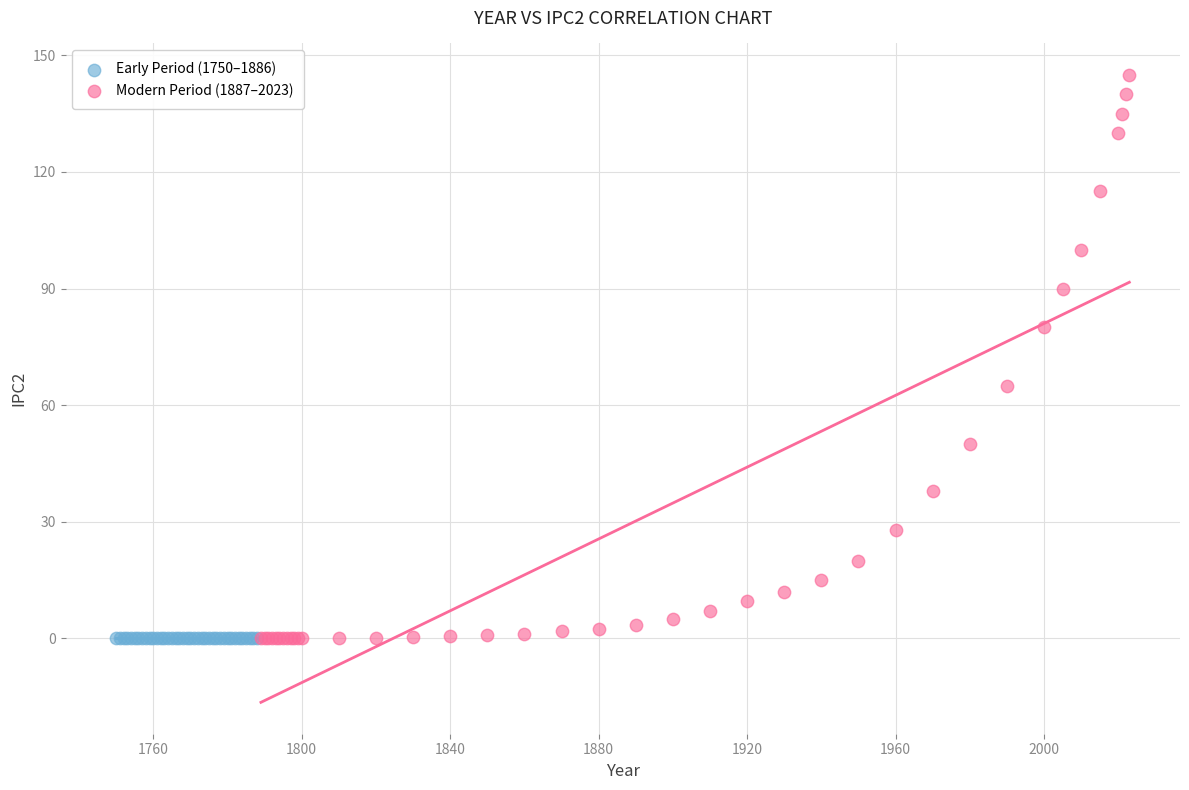

Which series contains the highest Y value?

Modern Period (1887–2023)